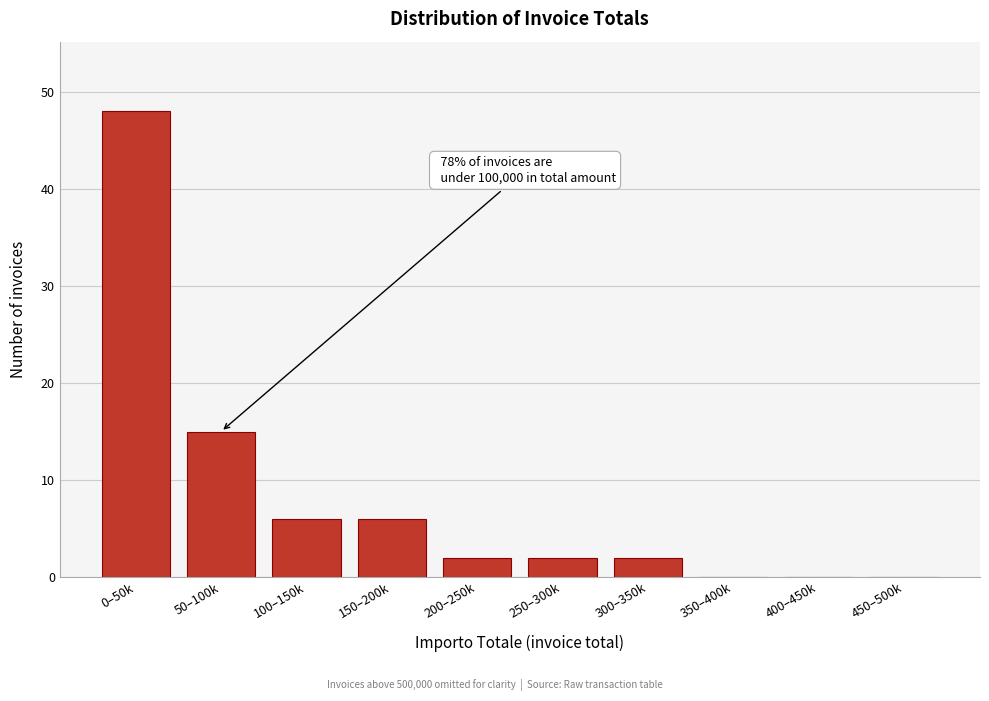

Reading left to right, list all the values displayed in this chart.

0–50k=48	50–100k=15	100–150k=6	150–200k=6	200–250k=2	250–300k=2	300–350k=2	350–400k=0	400–450k=0	450–500k=0